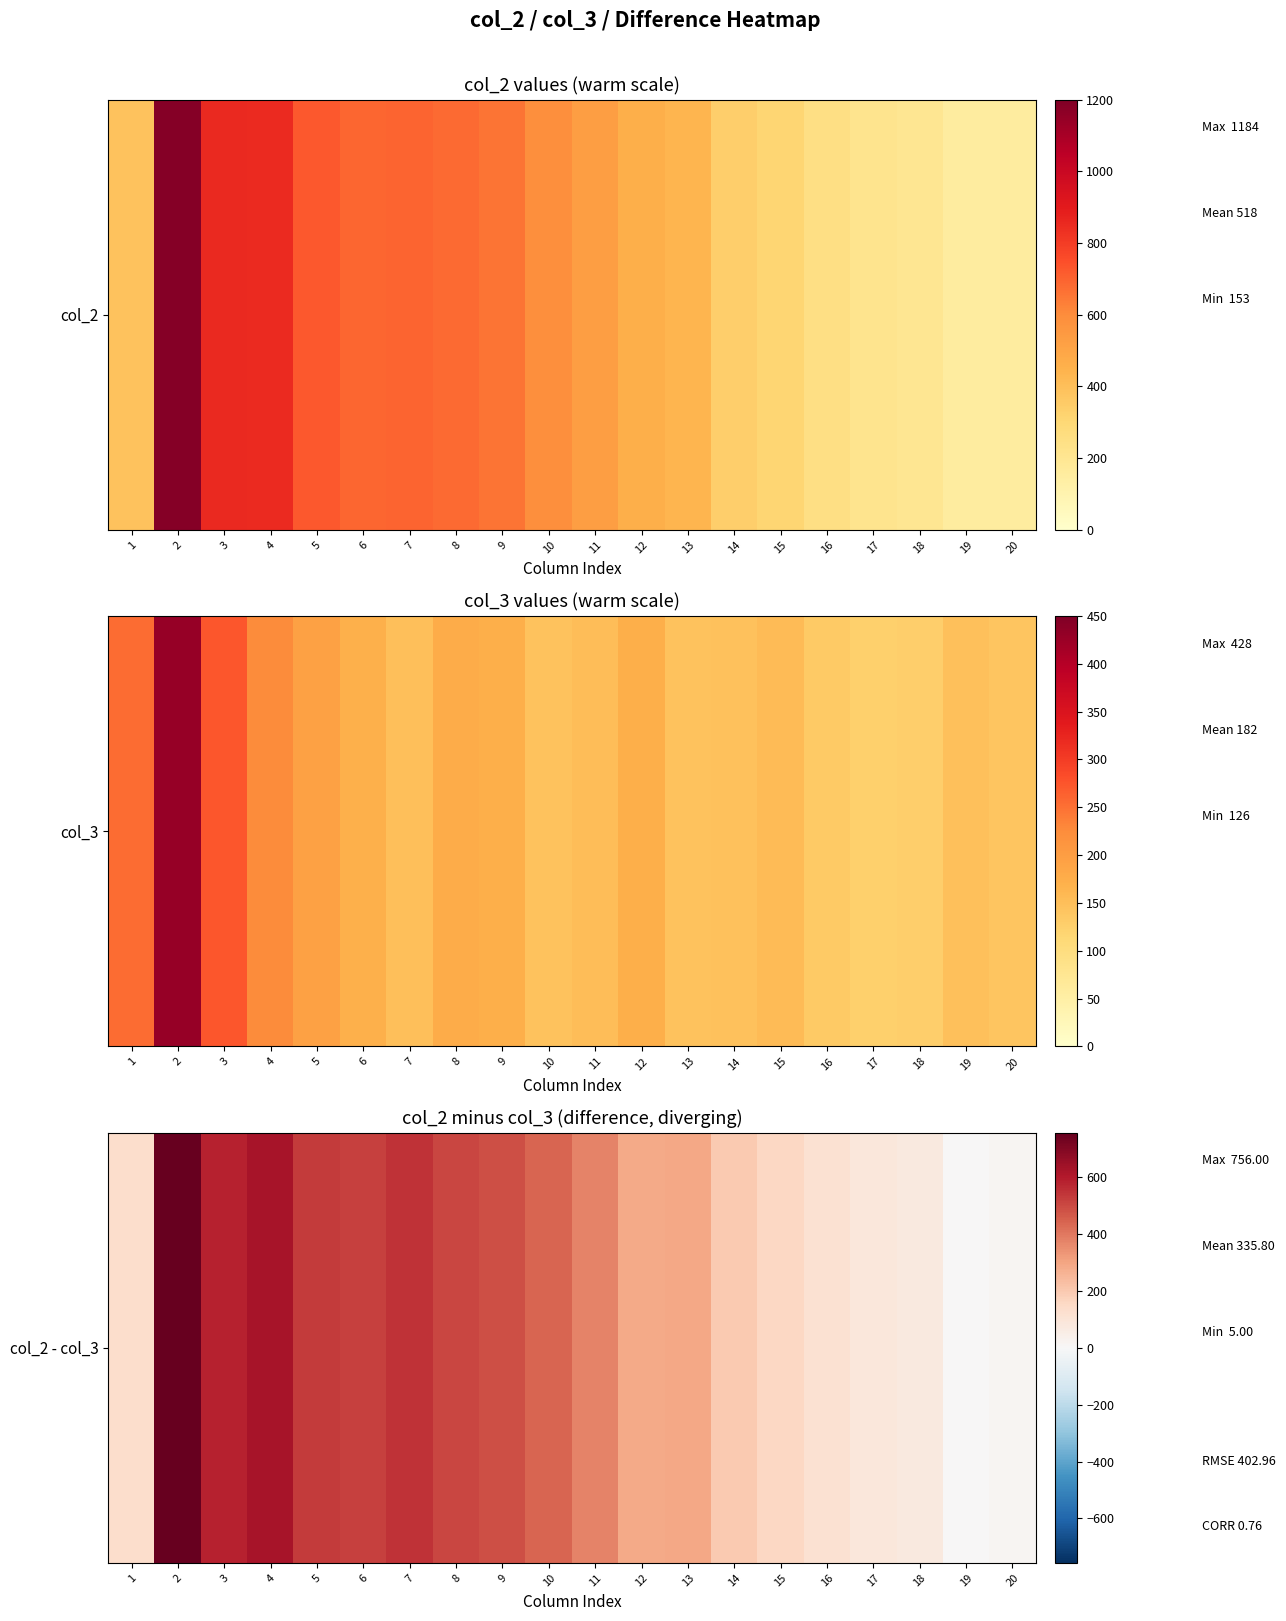

How many values are below 374?

10